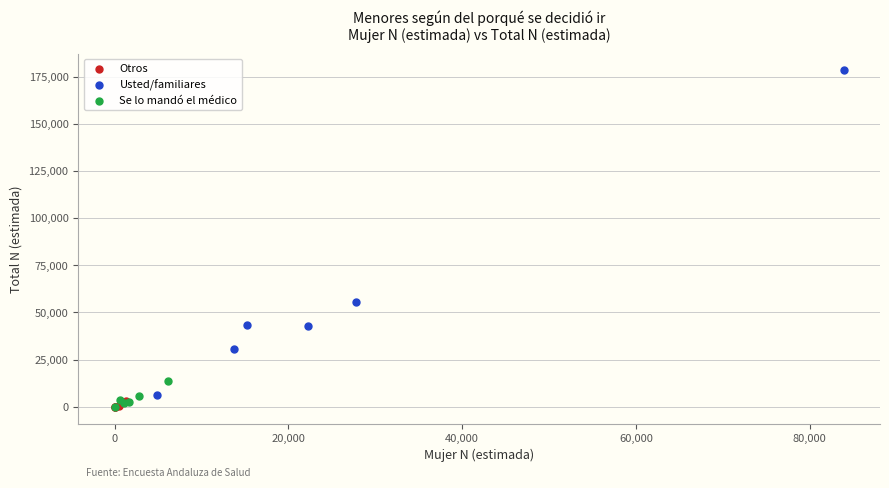

Which series reaches the maximum Y coordinate?

Usted/familiares